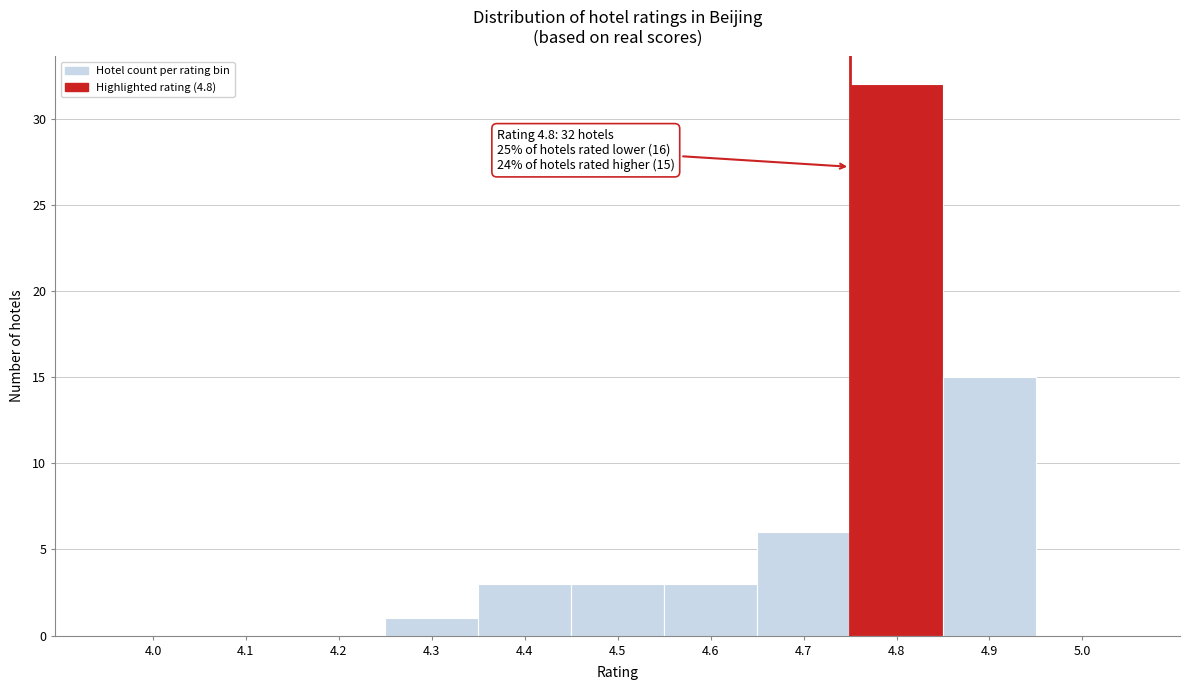

Reading left to right, list all the values displayed in this chart.

4.0=0	4.1=0	4.2=0	4.3=1	4.4=3	4.5=3	4.6=3	4.7=6	4.8=32	4.9=15	5.0=0